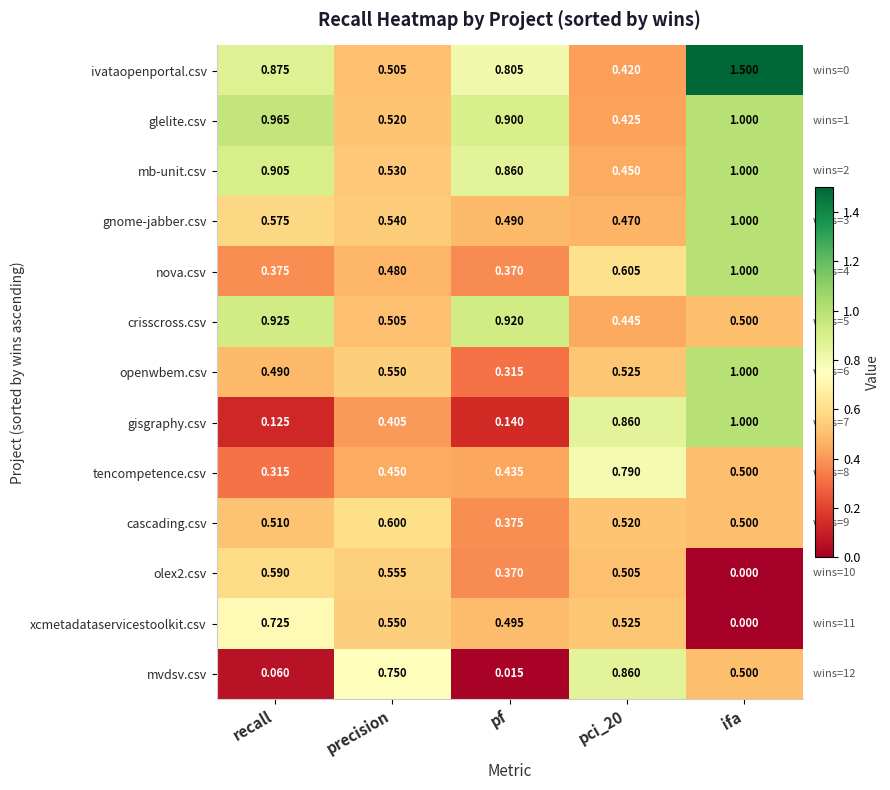

Which series has the largest total across all categories?

ivataopenportal.csv